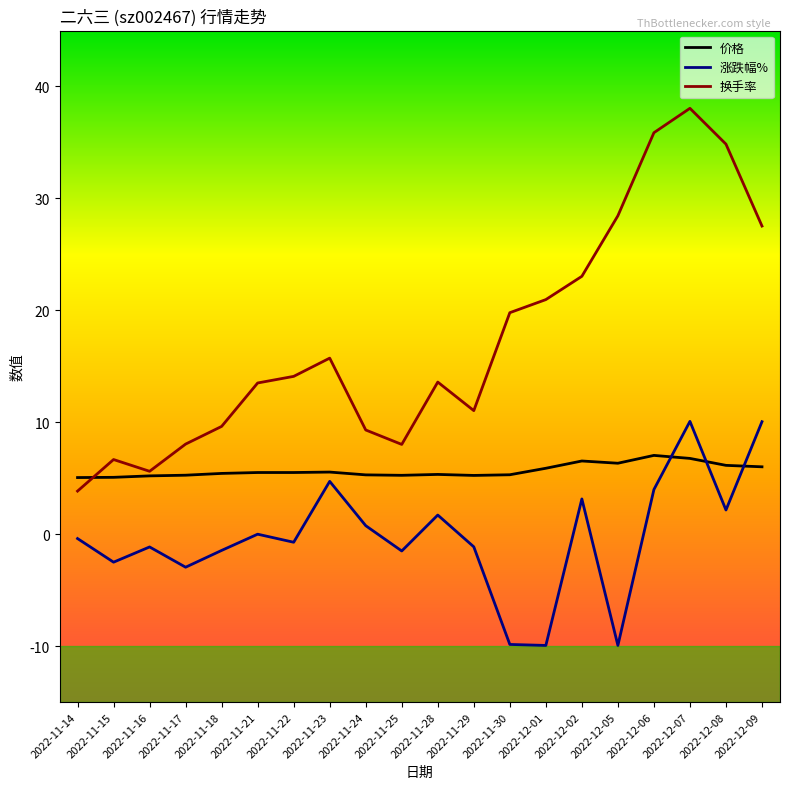

Which series ends up on top after the final intersection of 价格 and 涨跌幅%?

涨跌幅%